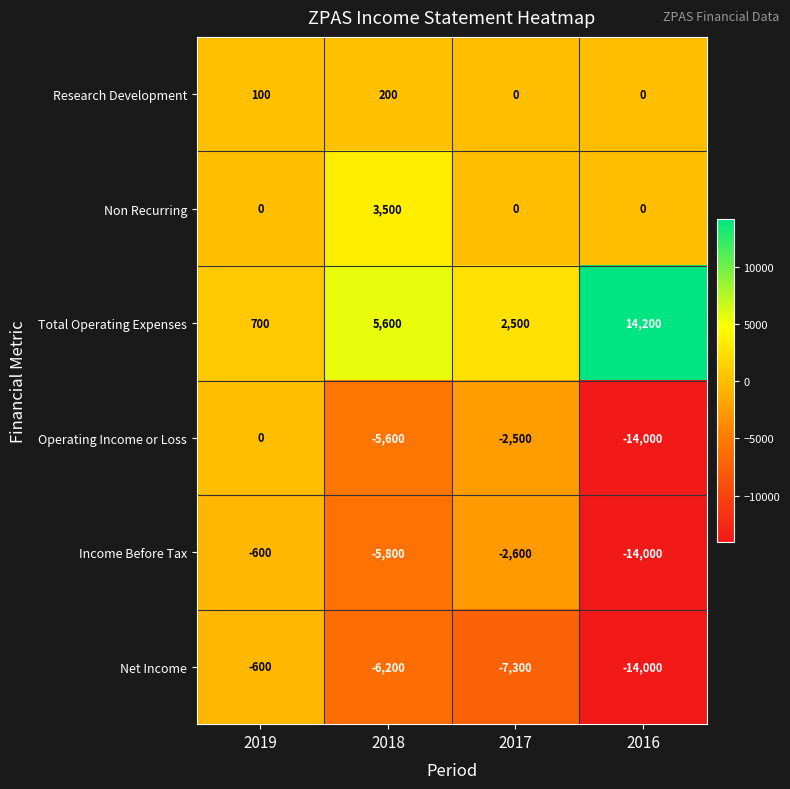

True or false: Research Development has a value of 0 at 2017.

True